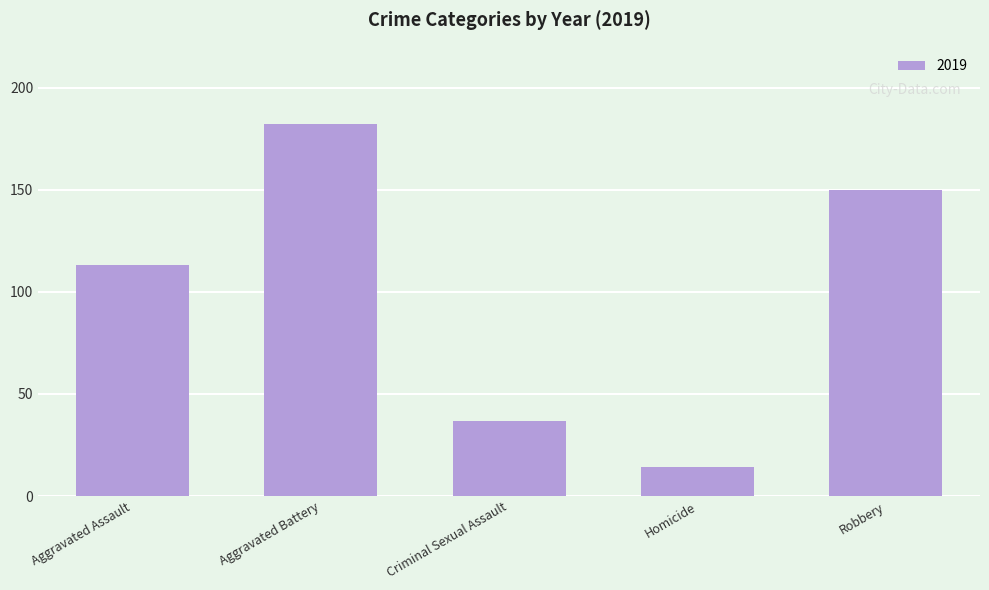

How many distinct data groups are displayed?

1